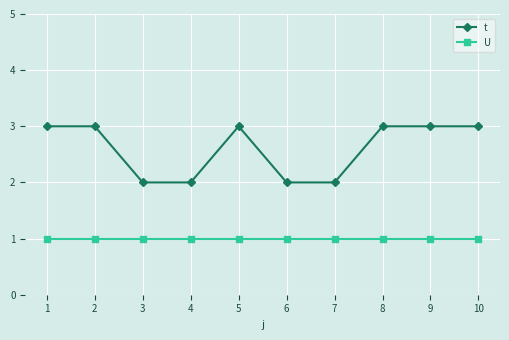

What is the value of the U point at the 9th from the left?

1